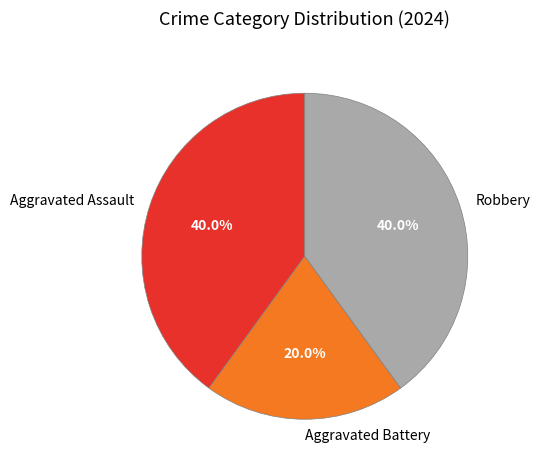

Which category has the smallest portion of the pie?

Aggravated Battery